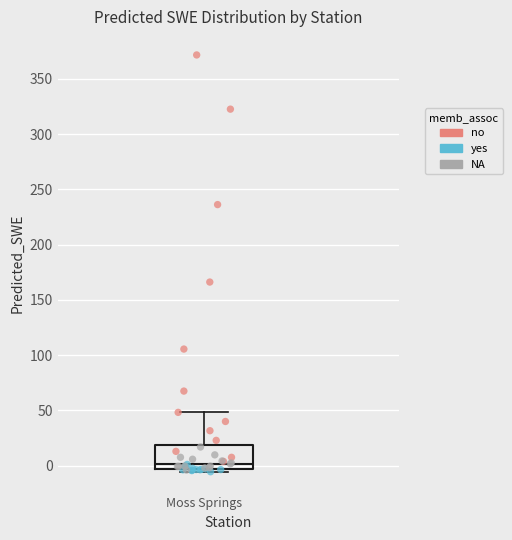

Where is the lower edge of the box for Moss Springs on the y-axis? The values are not printed on the chart, so give them approximately, as read against the axis.

-5